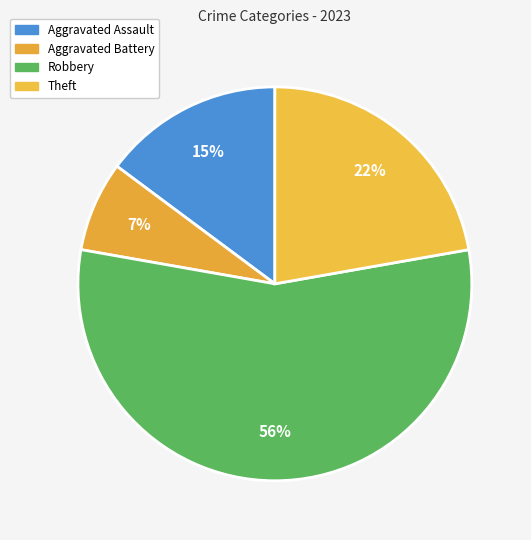

Is it true that Aggravated Battery is 7% of the pie?

True